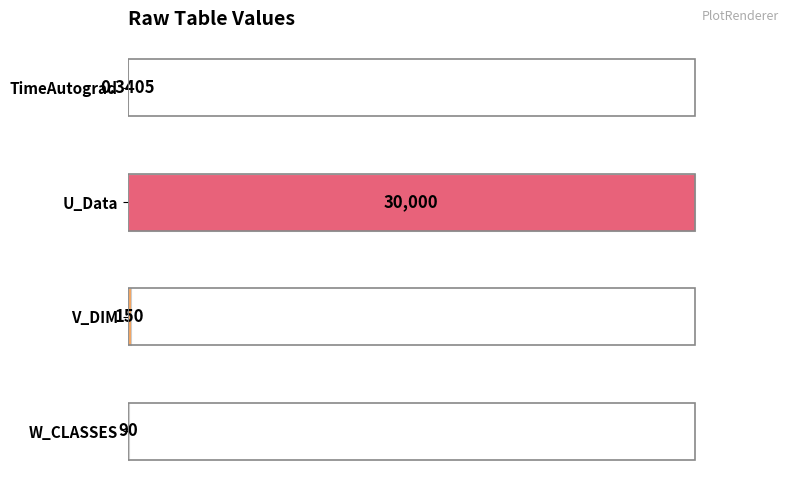

Are the bars horizontal?

Yes